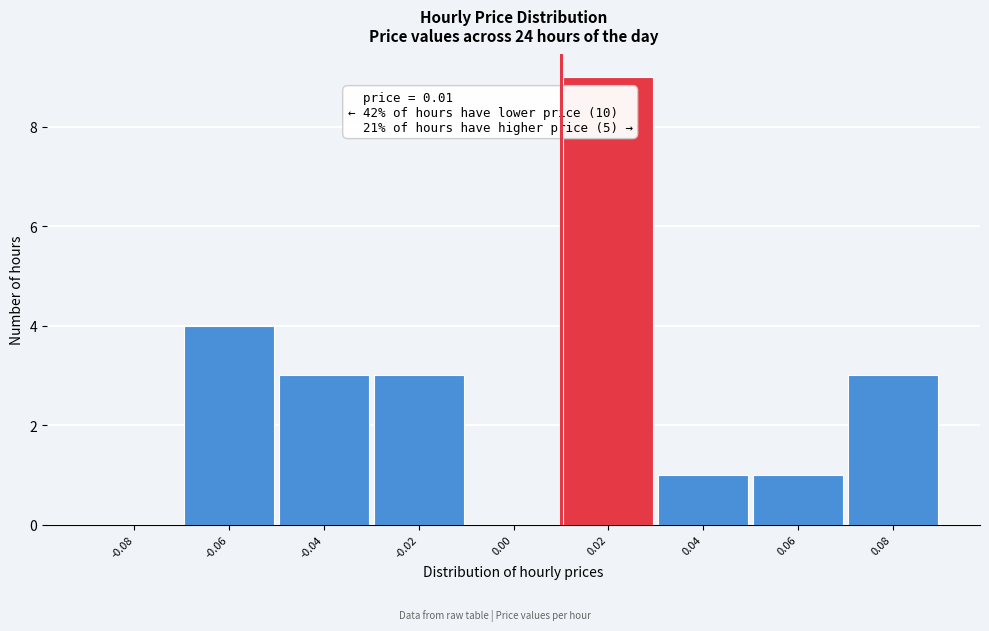

Over which range of the x-axis is the bar tallest?

0.01 to 0.03